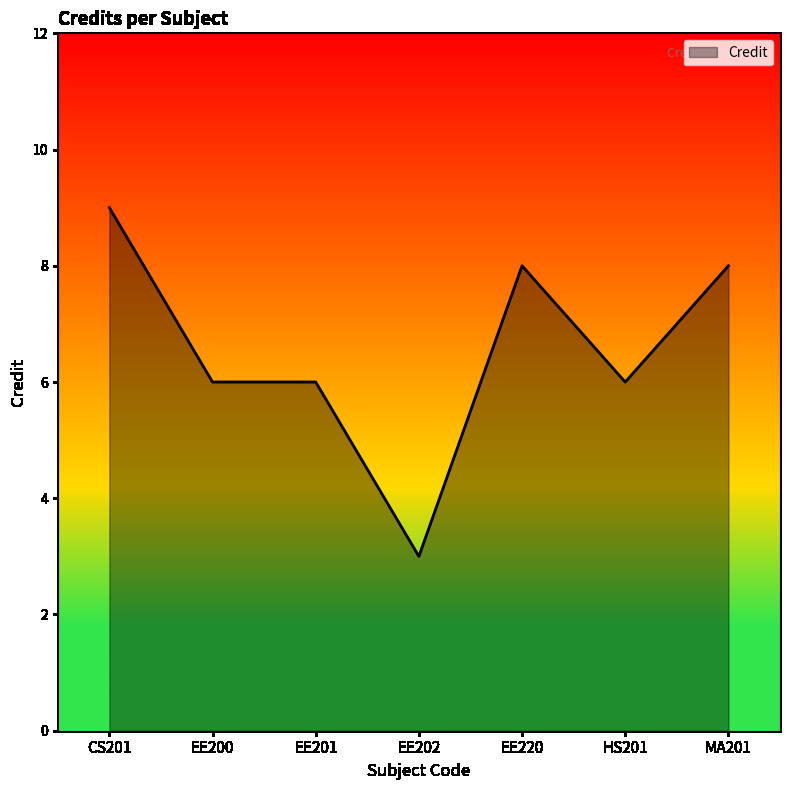

How many categories are shown in the chart?

7